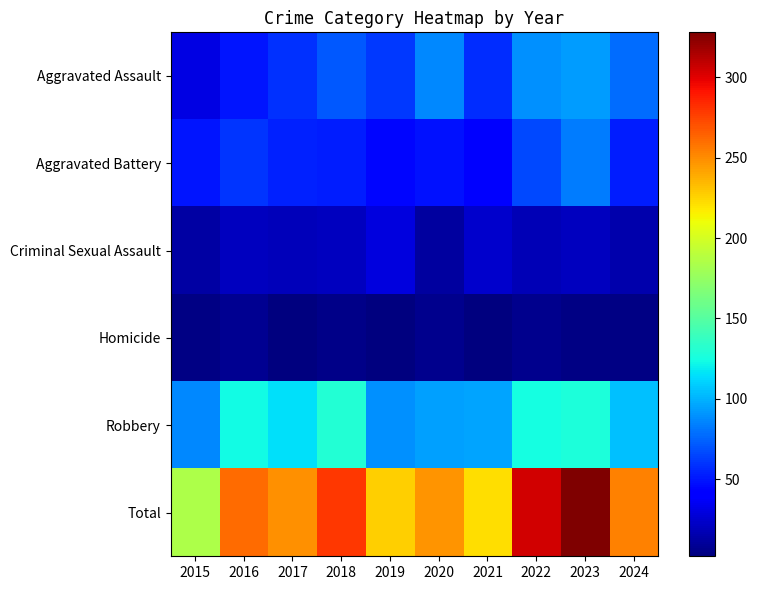

How many categories are shown in the chart?

10